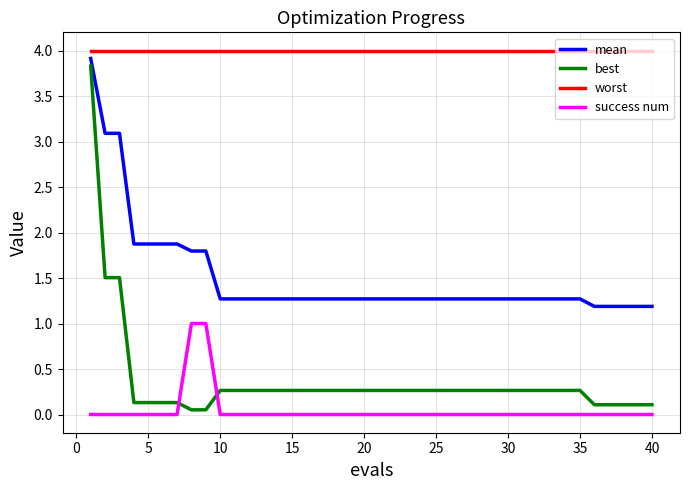

At how many categories does at least one series exceed 3?

40